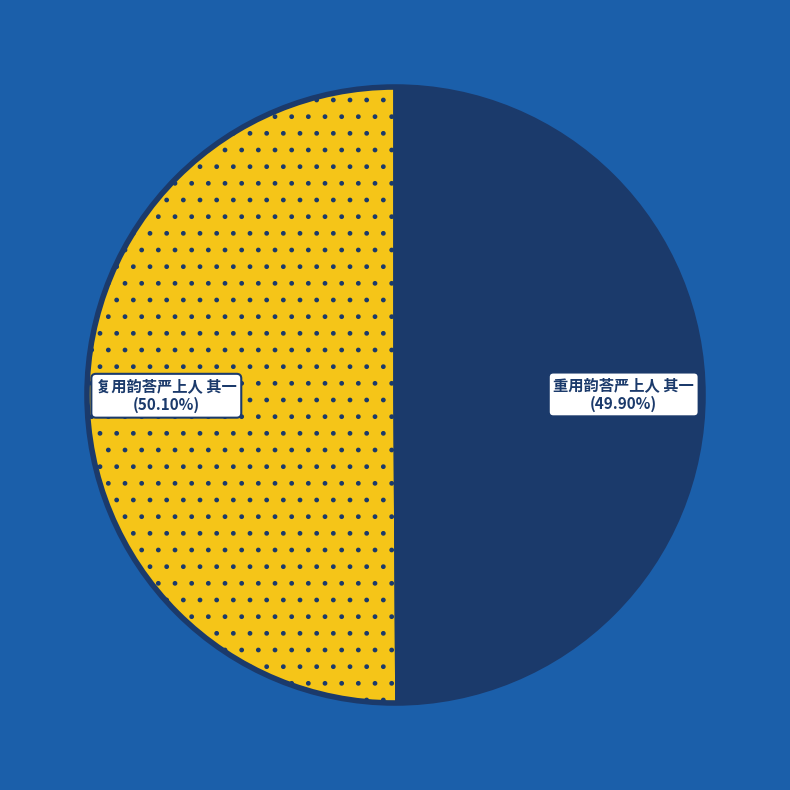

Is there a majority slice in this chart?

Yes